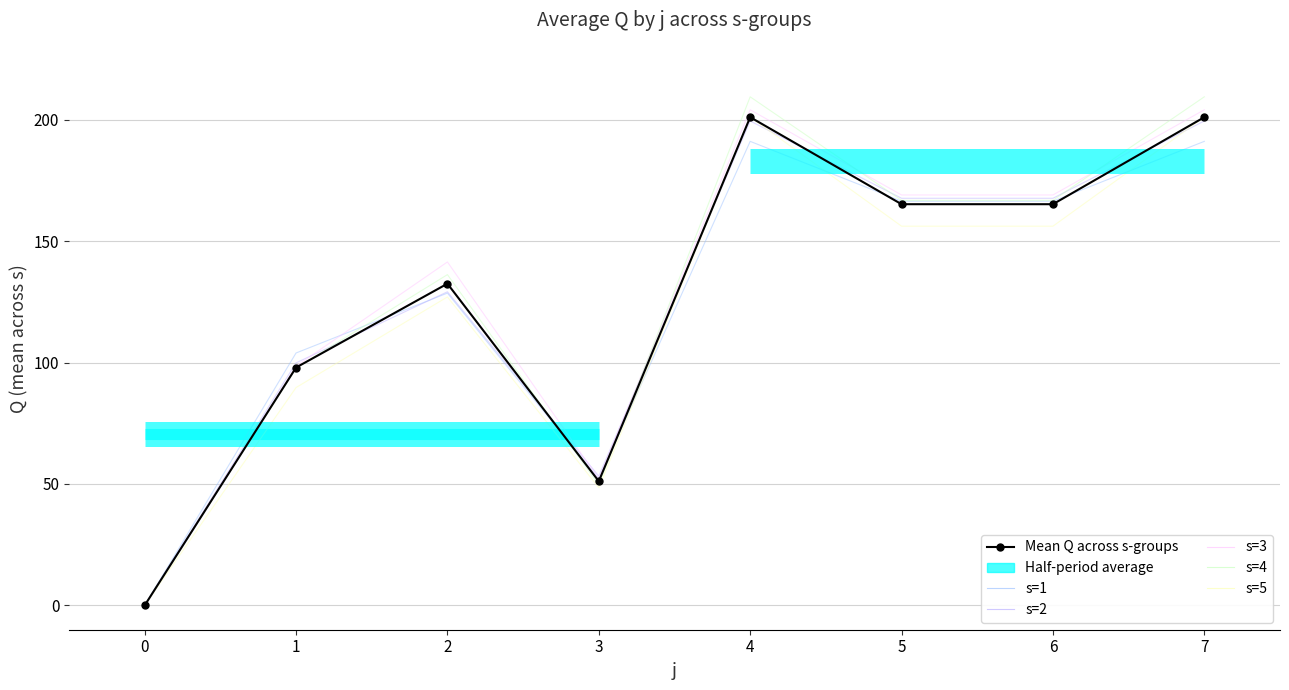

What is the value of the s=1 point at the 5th from the left?

191.1